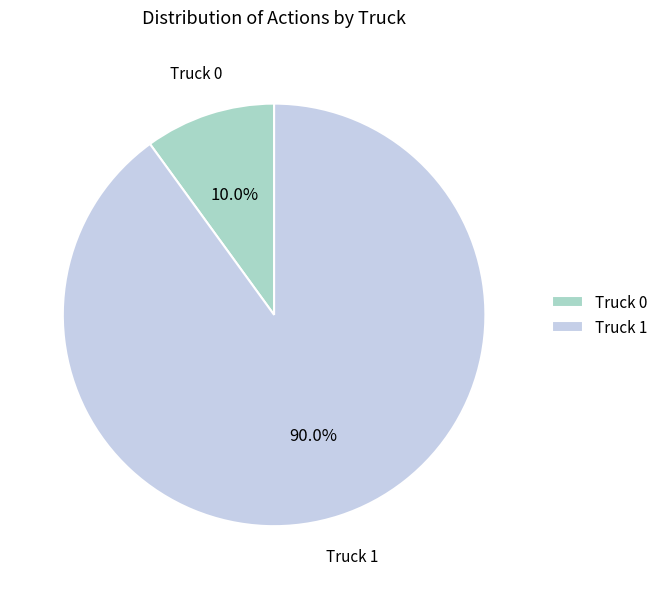

How much of the chart is everything except Truck 0?

90.0%